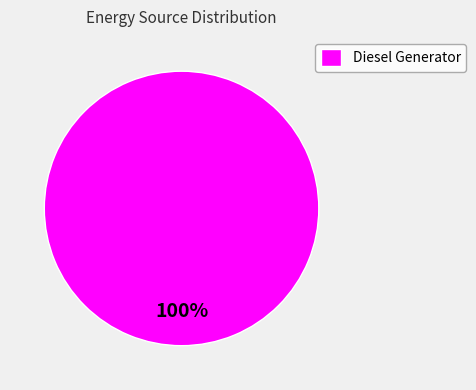

Rank the categories by value from highest to lowest.

Diesel Generator